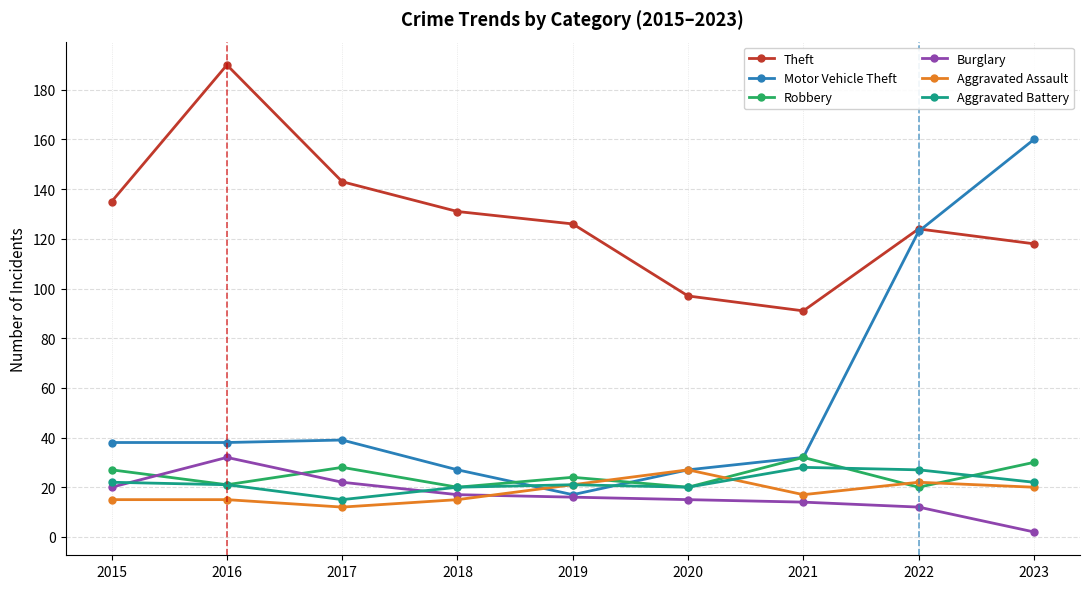

True or false: Aggravated Battery and Theft intersect in this chart.

False